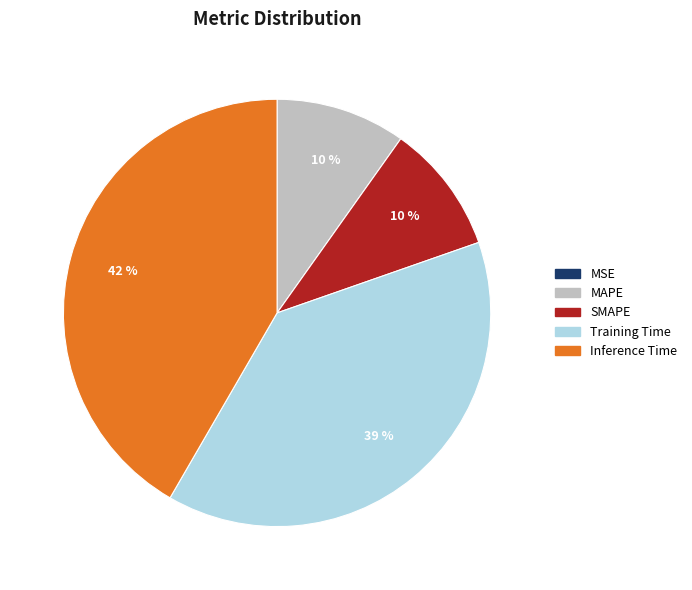

Between MAPE and Inference Time, which is larger?

Inference Time